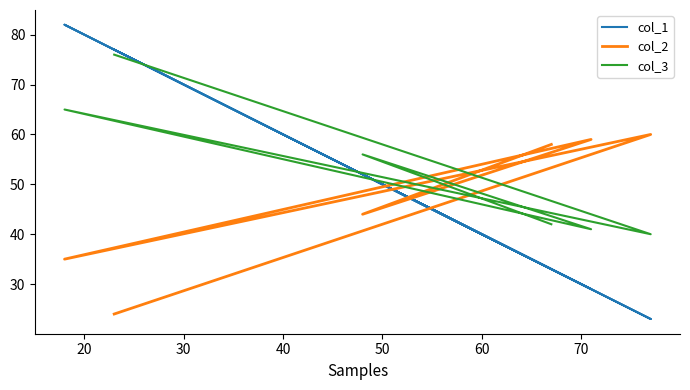

What is the average value of the col_2 series?

47